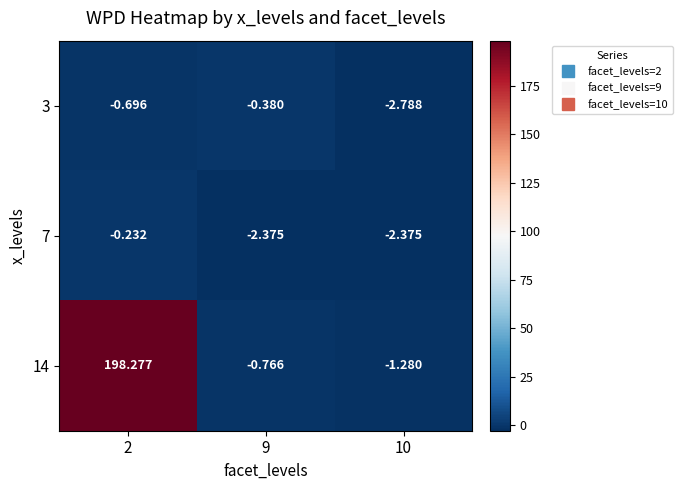

What is the total value across all series at 2?

197.3